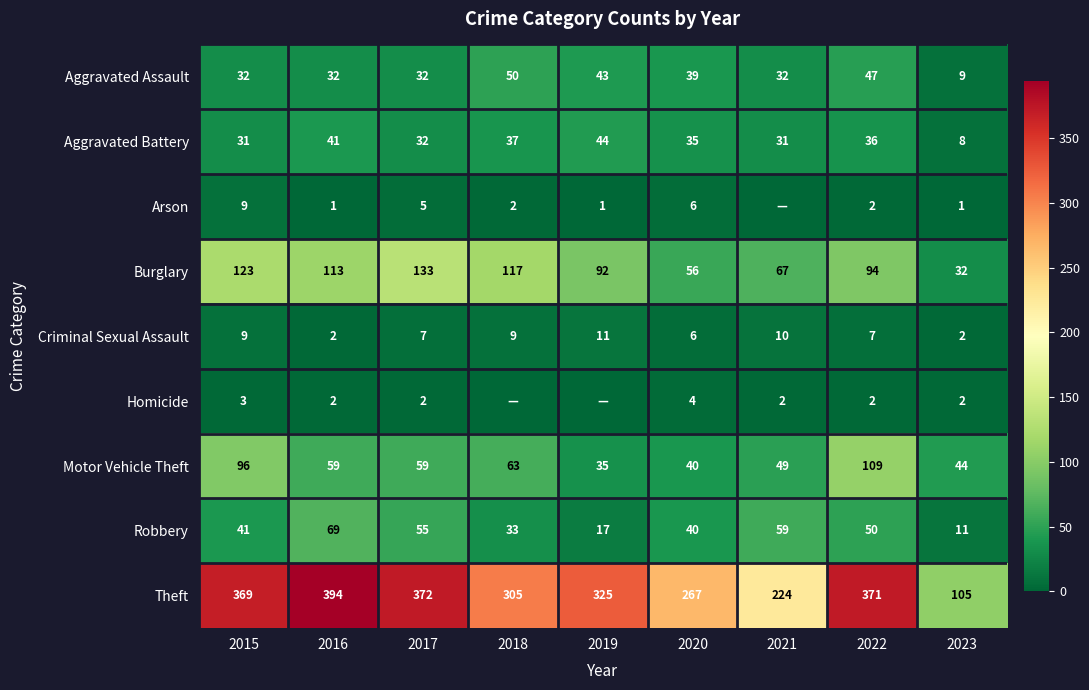

What is the difference between the second highest and minimum values in the Aggravated Assault series?

38